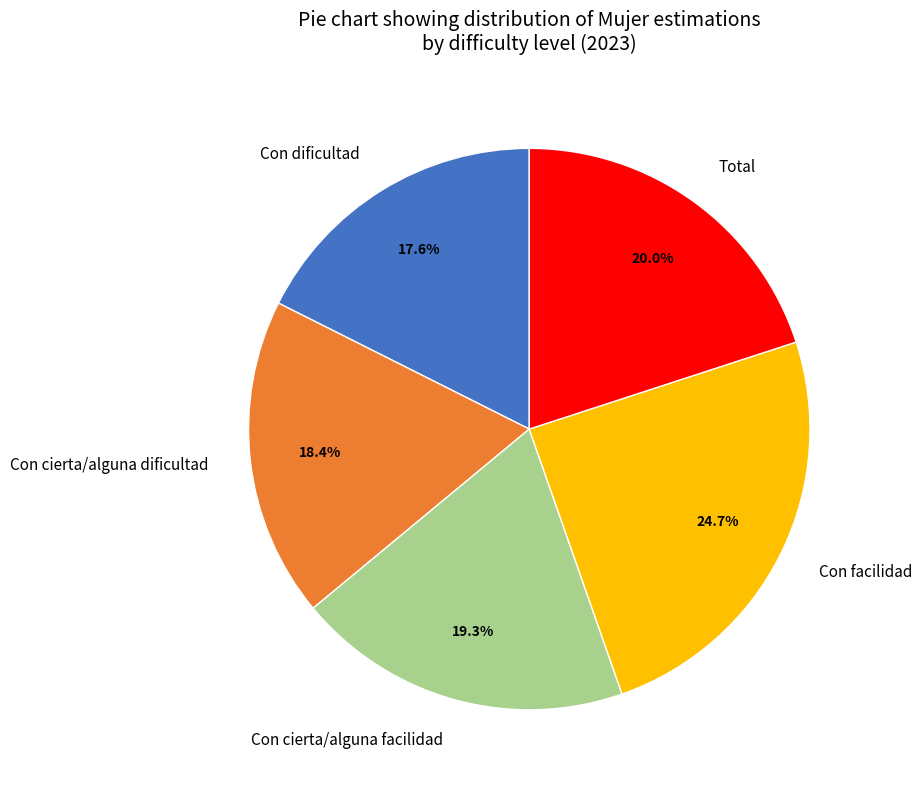

To the nearest percent, what portion does Con cierta/alguna dificultad represent?

18%